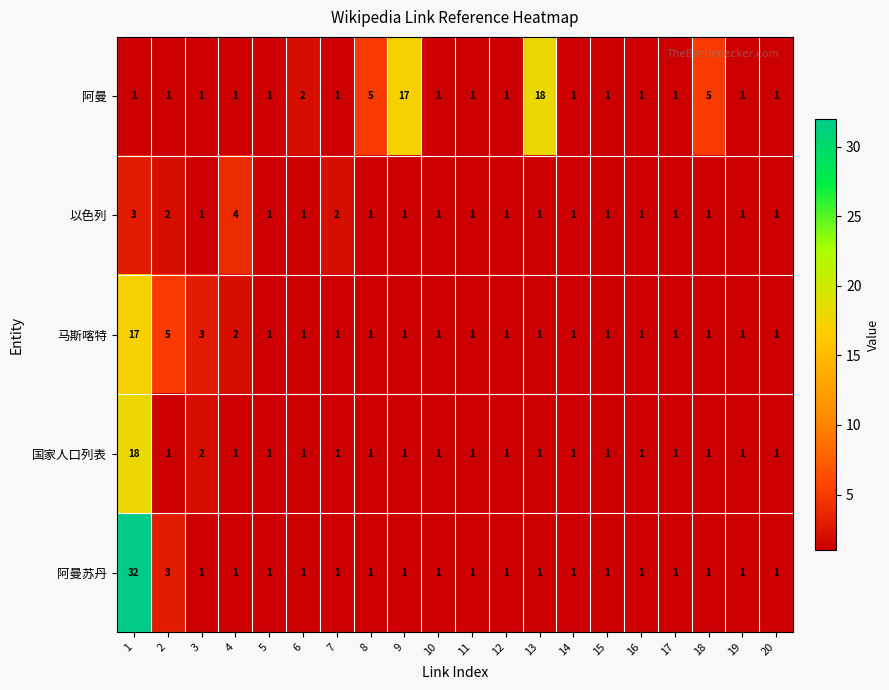

Which category has the highest value across all series?

1